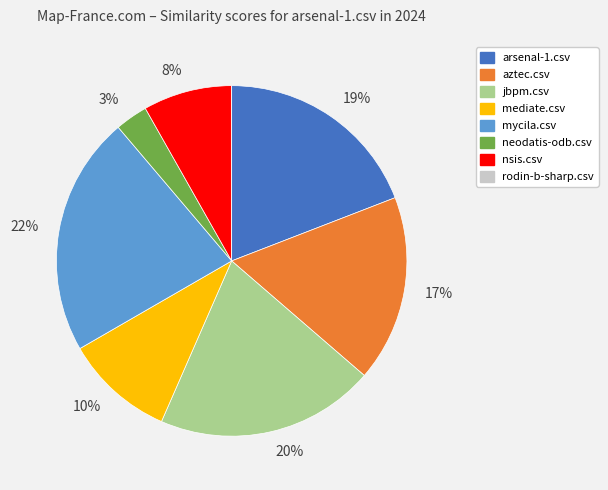

To the nearest percent, what is the difference between the largest and smallest slice percentages?

22%